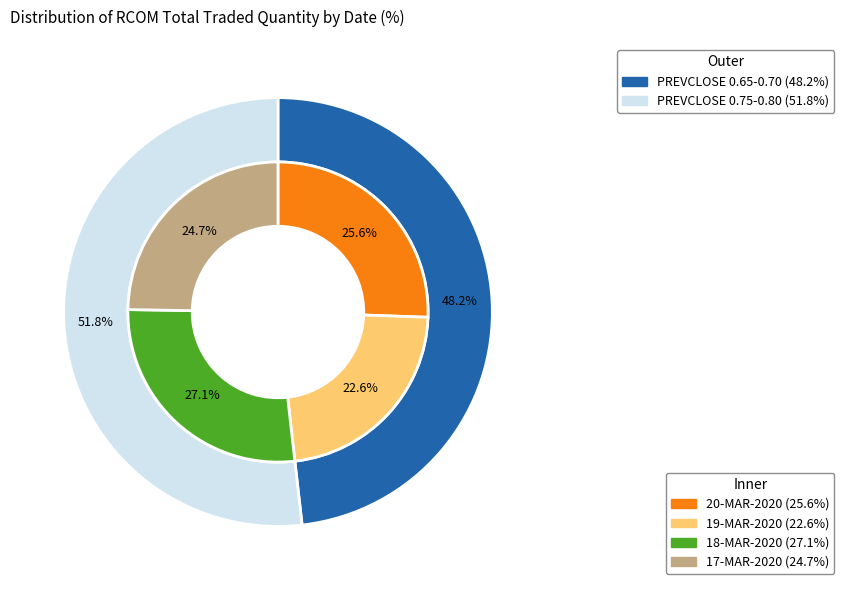

Is it true that 18-MAR-2020 is 27% of the pie?

True